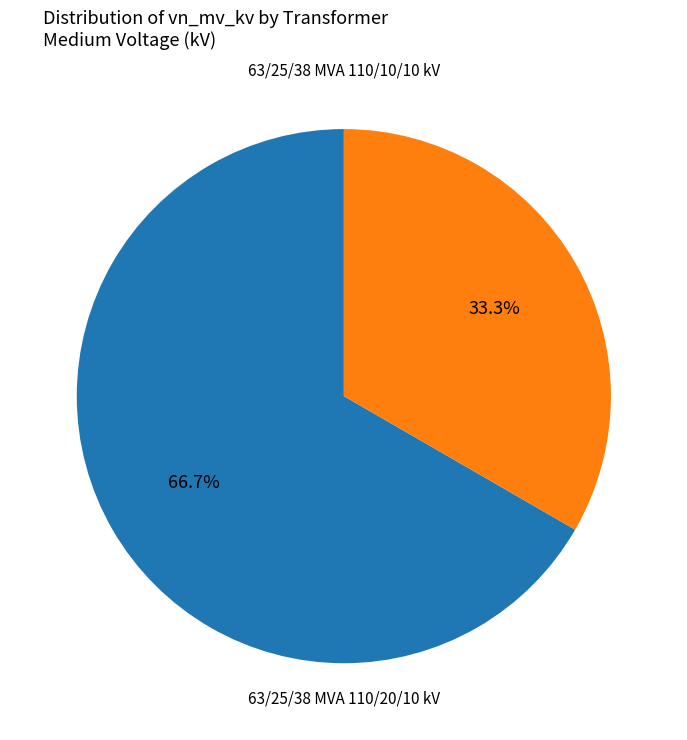

Does any single category account for the majority?

Yes